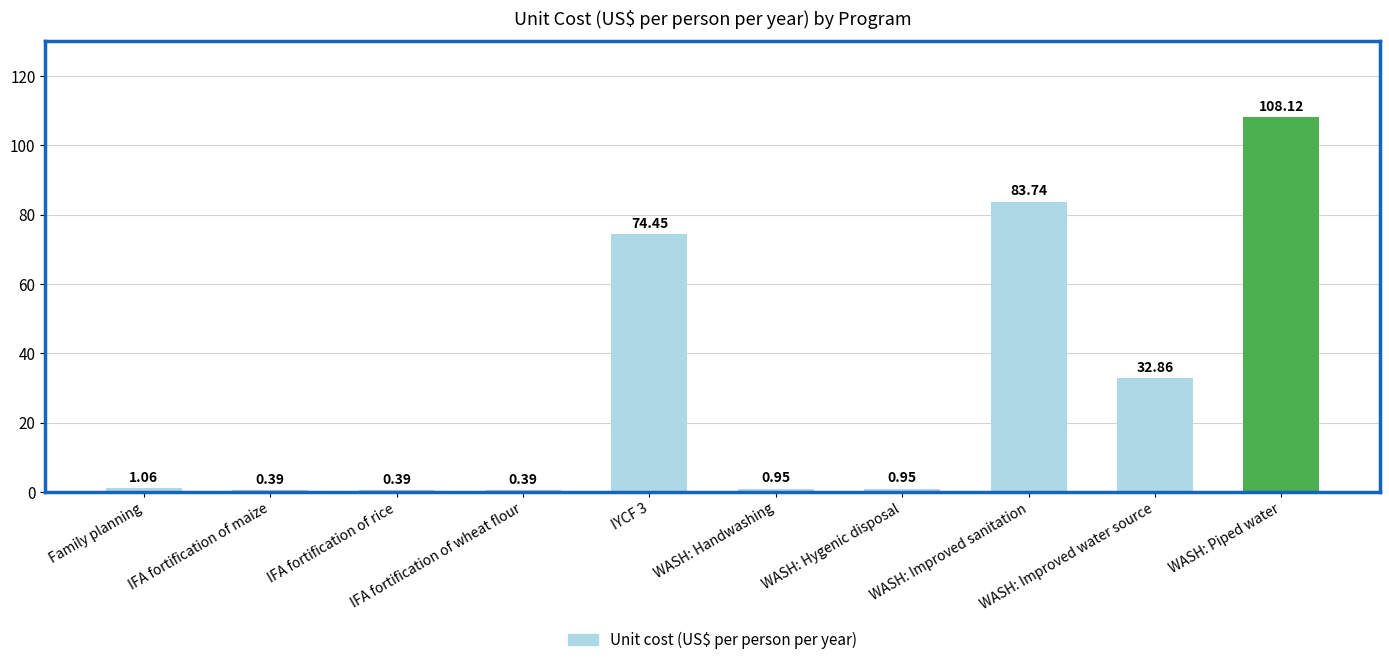

What is the difference between the maximum and minimum values?

107.7